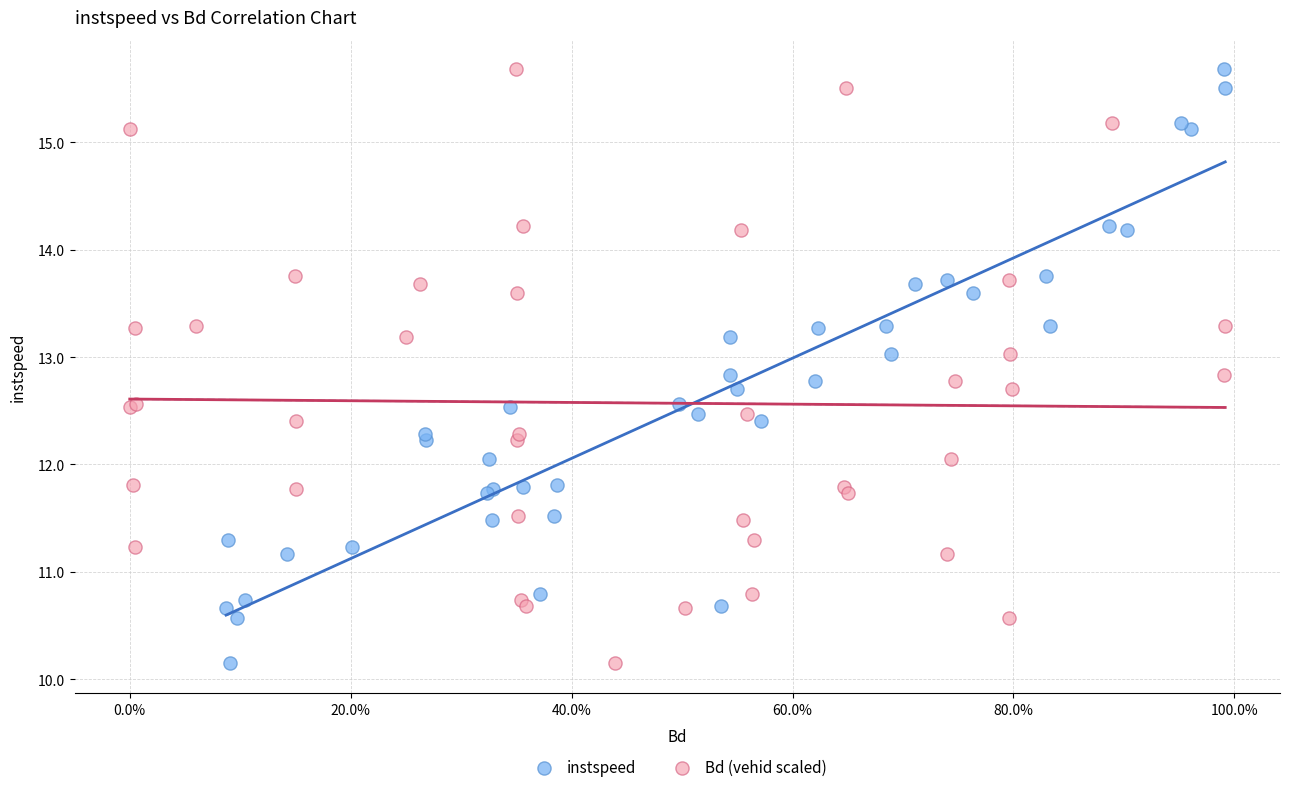

What are all the series names shown in the legend?

instspeed, Bd (vehid scaled)